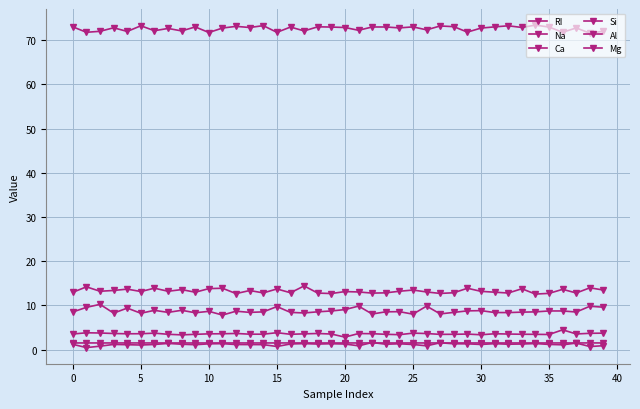

What is the label of the 12th point from the left?

11